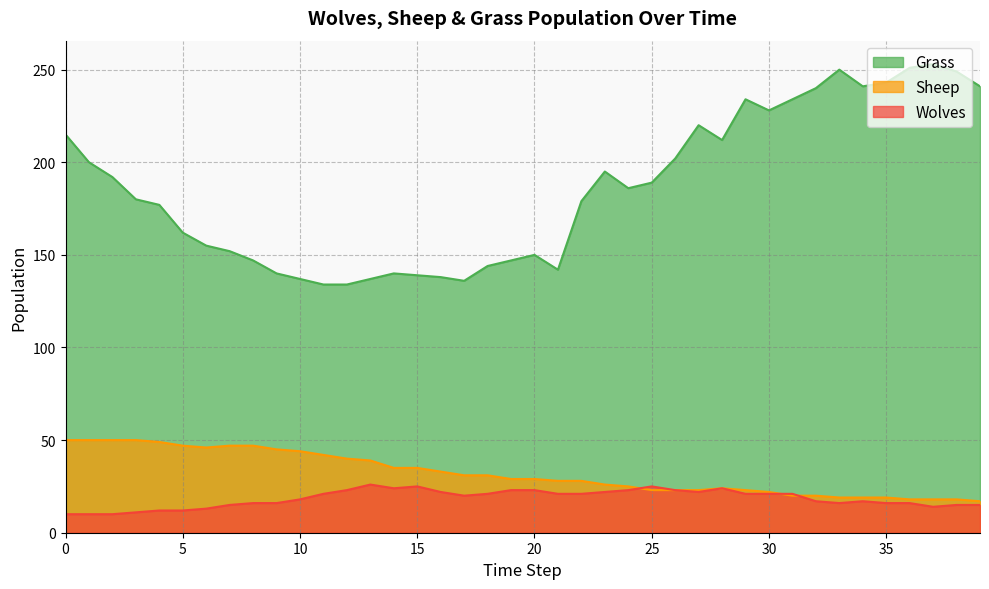

What is the sum of all Wolves values?

741